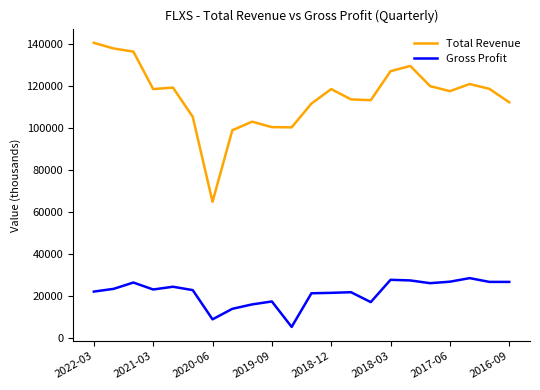

What is the difference between the maximum and minimum values in the Gross Profit series?

23200